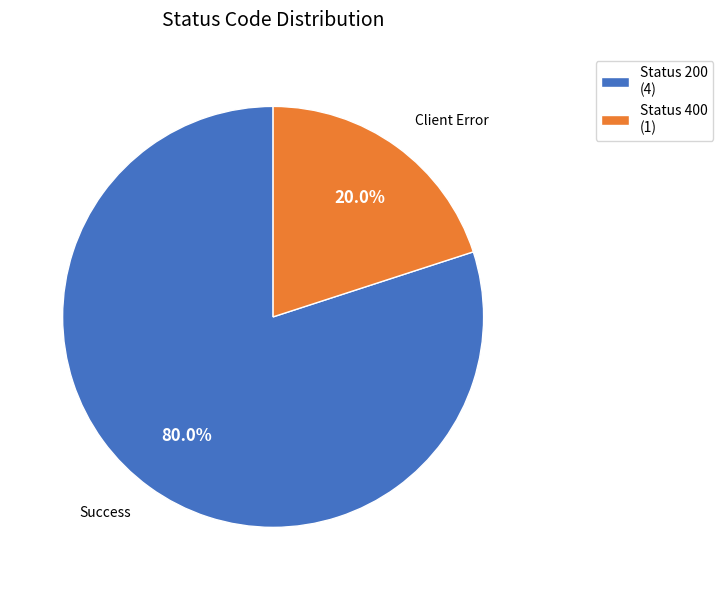

What is the ratio of the value at Status 200 (4) to the value at Status 400 (1)?

4.0